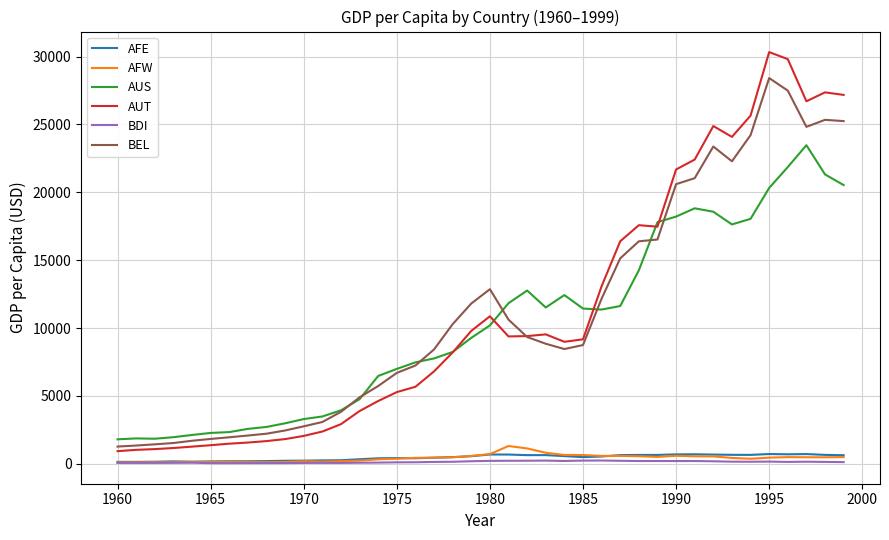

Is this an area chart (filled region under the line)?

No